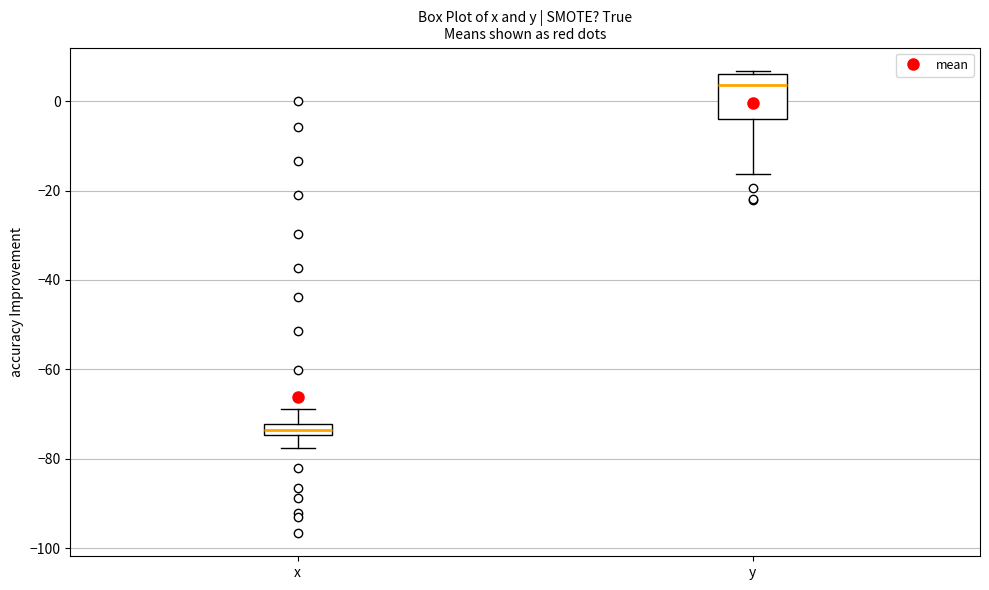

Which box has the highest median line?

y